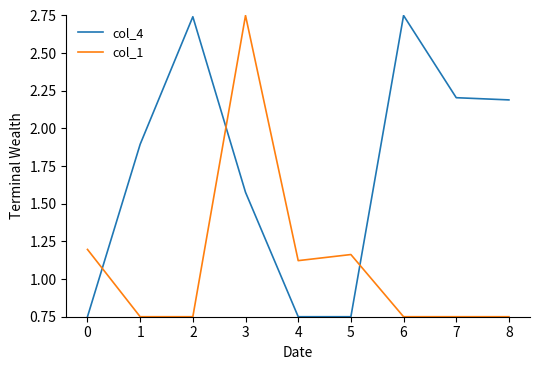

What is the difference between the maximum and minimum values in the col_1 series?

2.0